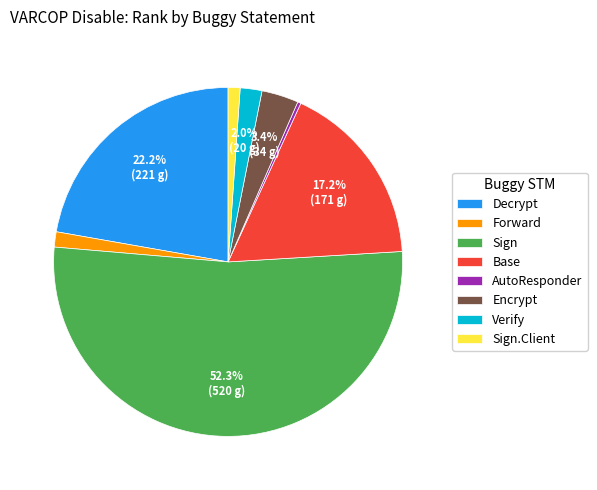

How many slices are in this pie chart?

8